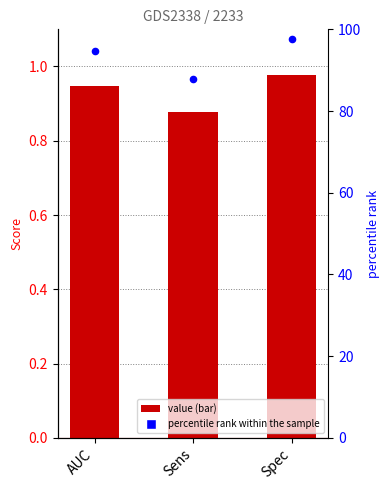

Which series reaches the minimum Y coordinate?

value